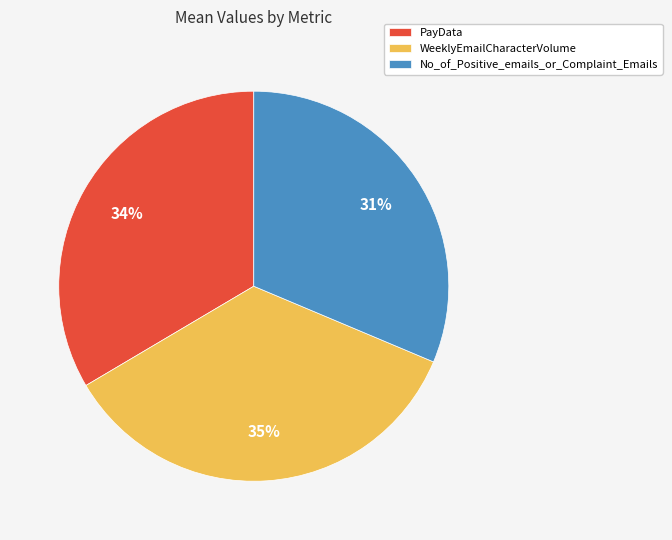

How many slices are in this pie chart?

3